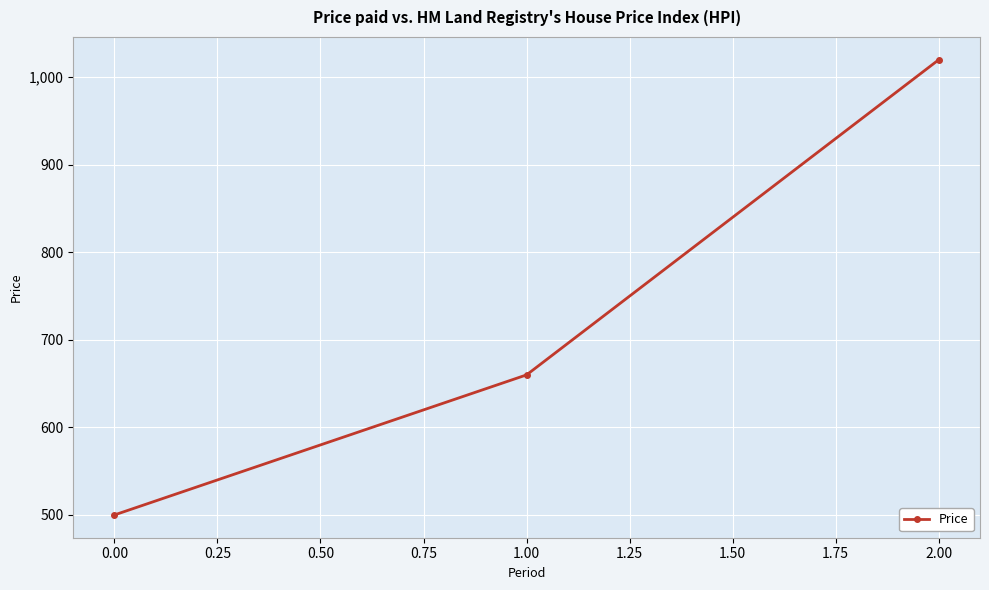

The chart shows a value of 374 at 0.00. True or false?

False